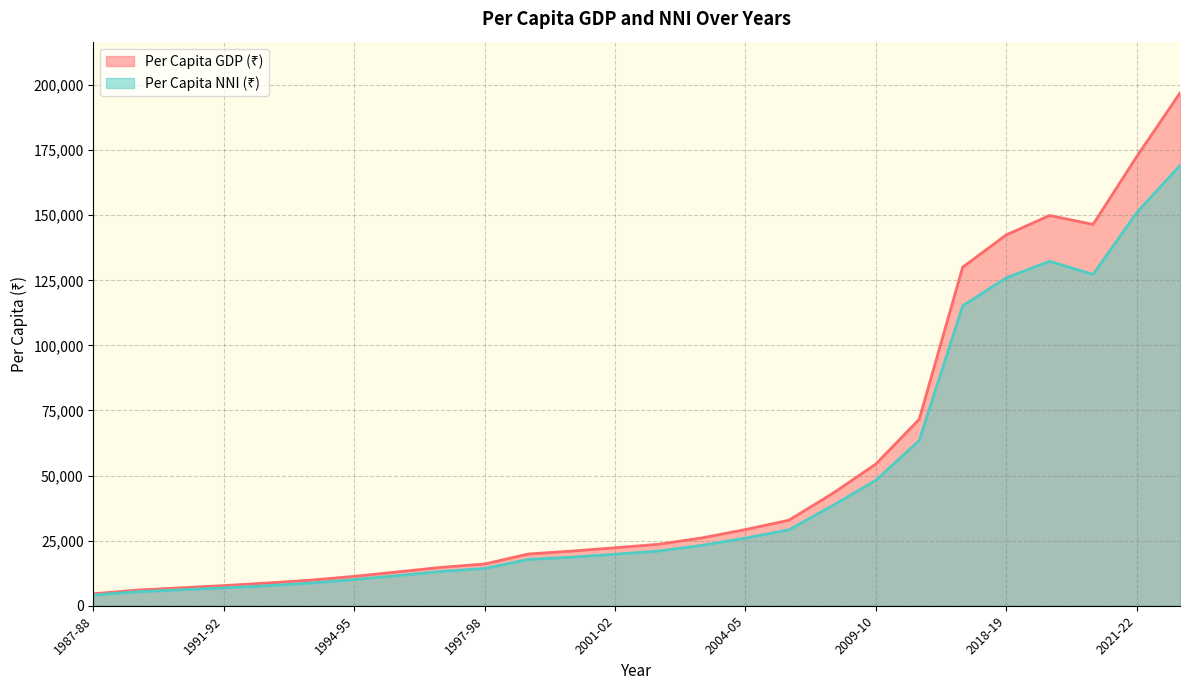

Where is the first local maximum for Per Capita NNI (₹)?

2019-20